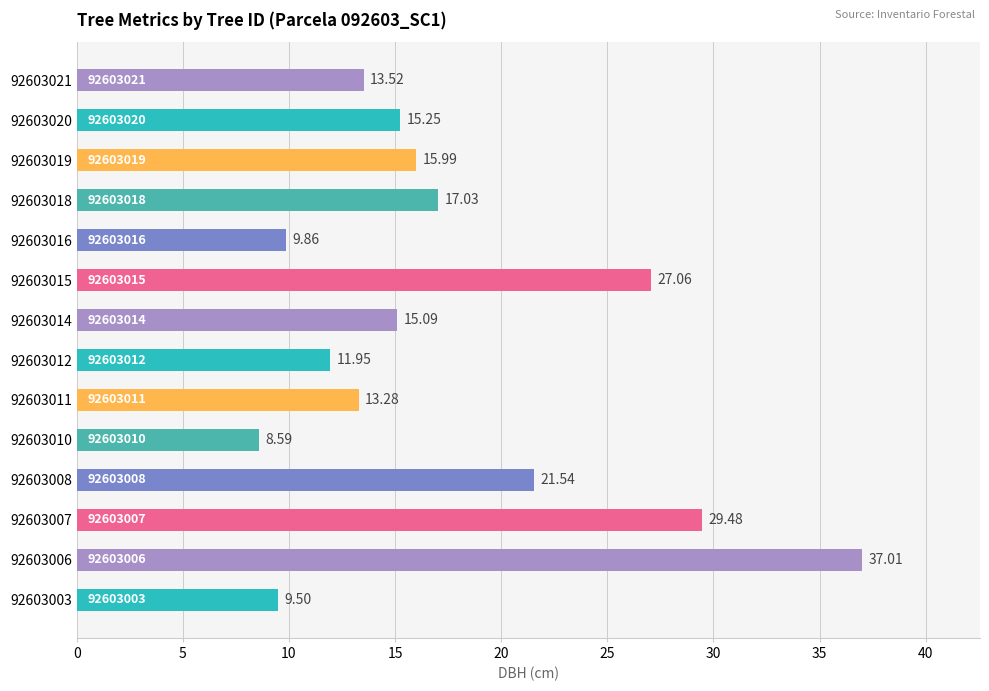

Rank the categories by value from lowest to highest.

92603010, 92603003, 92603016, 92603012, 92603011, 92603021, 92603014, 92603020, 92603019, 92603018, 92603008, 92603015, 92603007, 92603006